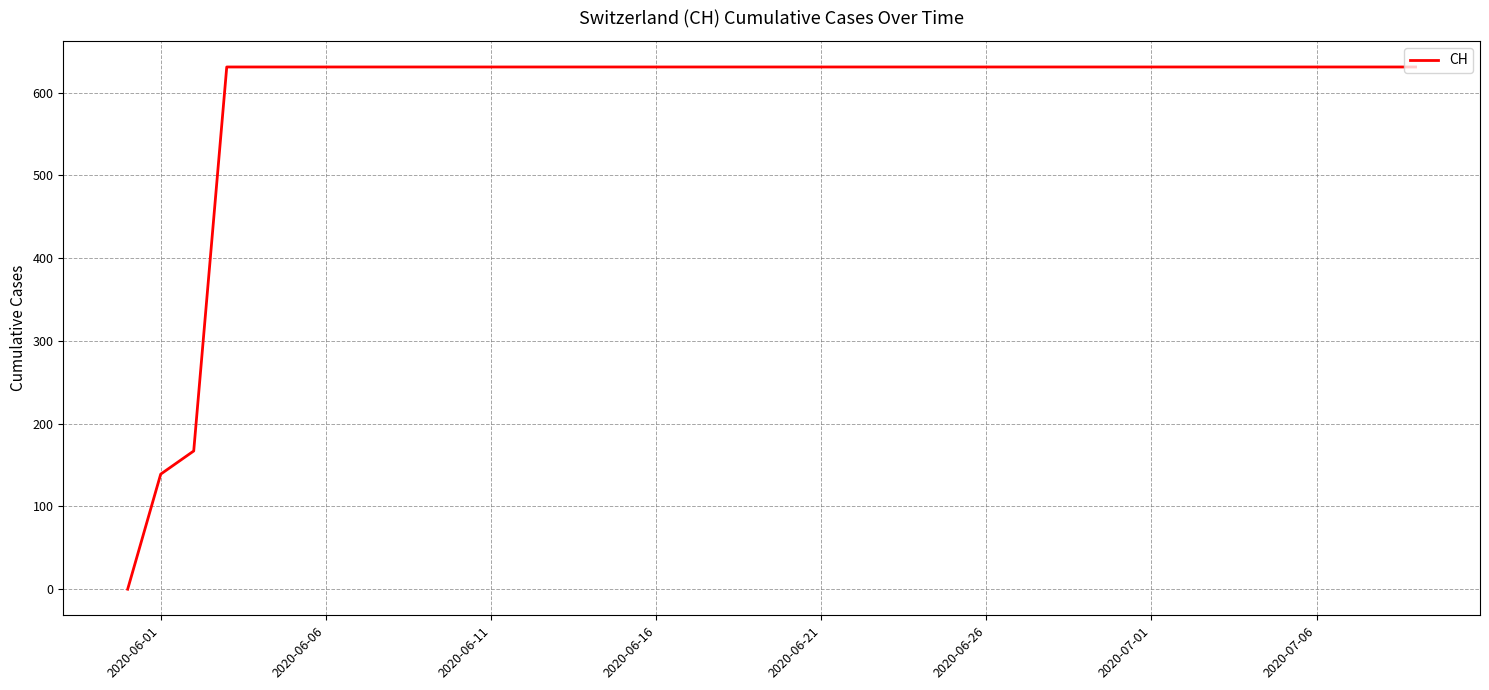

What is the greatest value displayed?

631